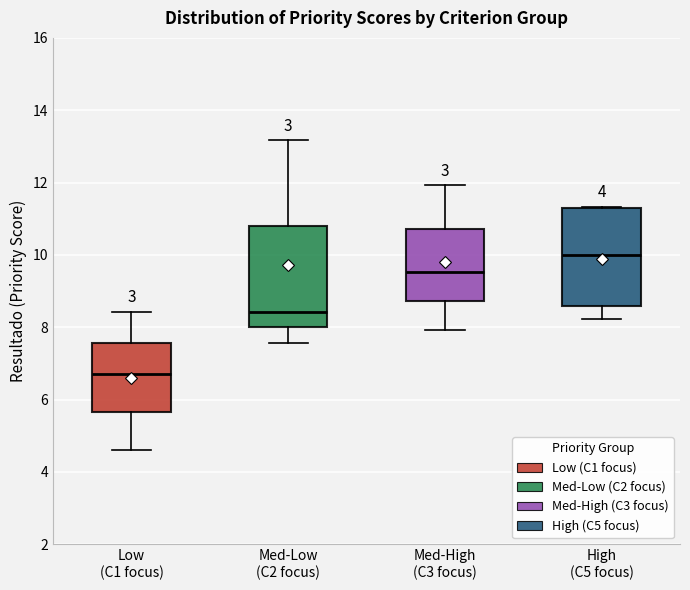

Reading left to right, transcribe this box plot: for each box, give where its median line is, the range the box spans, and where its two whiskers end, as read against the y-axis. The values are not printed on the chart, so give them approximately, as read against the axis.

Low (C1 focus): median 6.8, box 5.6 to 7.6, whiskers 4.6 to 8.4
Med-Low (C2 focus): median 8.4, box 8.0 to 10.8, whiskers 7.6 to 13.2
Med-High (C3 focus): median 9.6, box 8.8 to 10.8, whiskers 8.0 to 12.0
High (C5 focus): median 10.0, box 8.6 to 11.4, whiskers 8.2 to 11.4